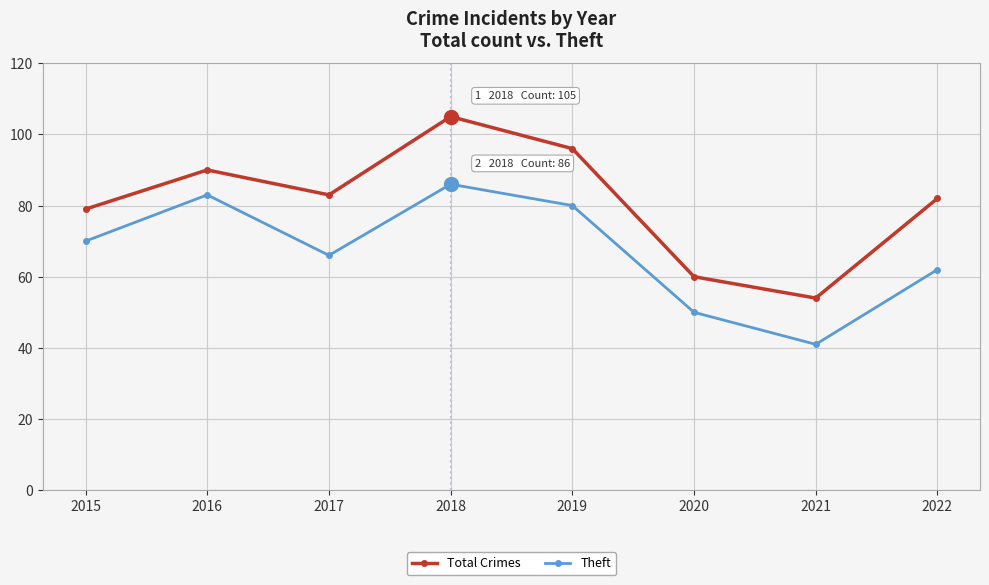

The Theft series shows 43 at 2015. True or false?

False